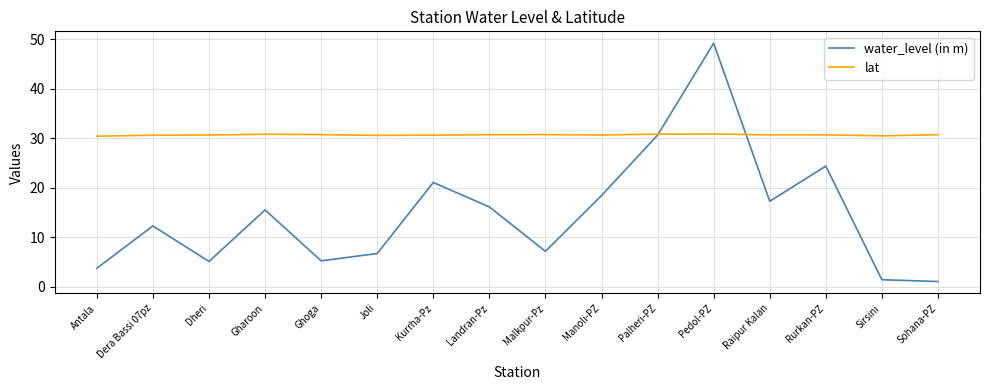

At which label is water_level (in m) closest to 25?

Rurkan-PZ